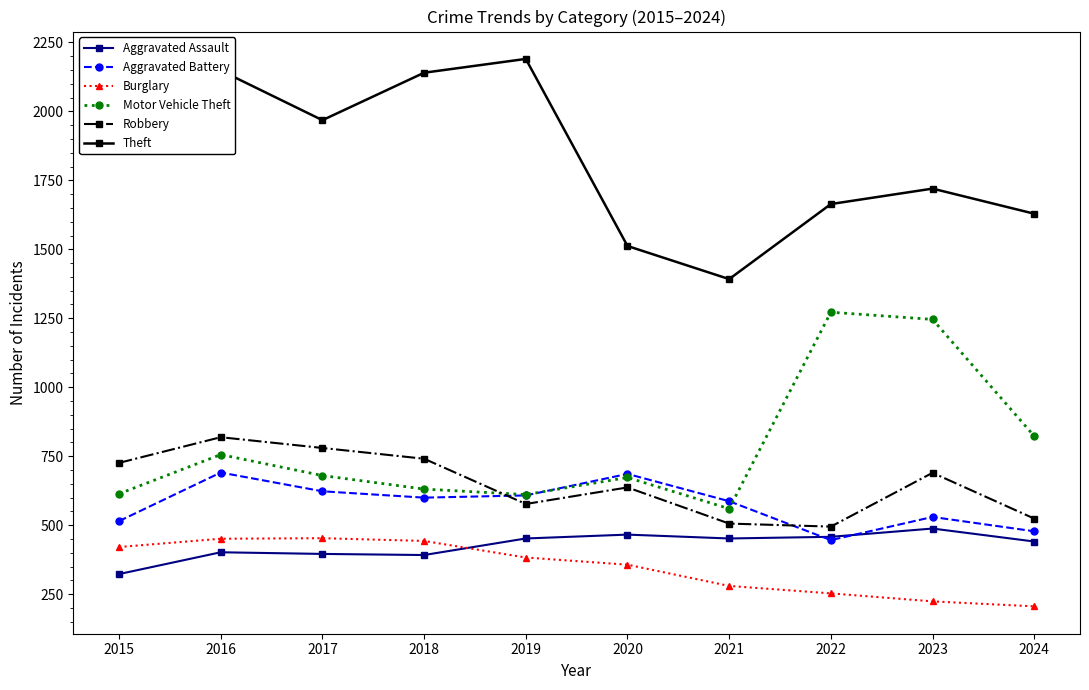

How many intersections are there between Robbery and Motor Vehicle Theft?

1